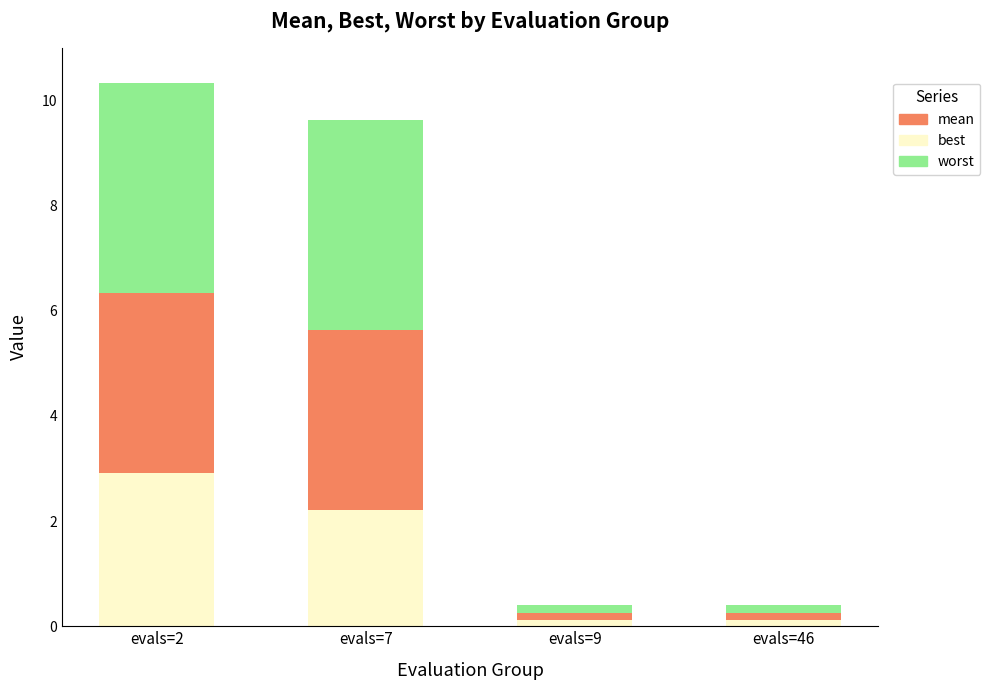

Reading left to right, transcribe the values for best.

2.9	2.2	0.1	0.1